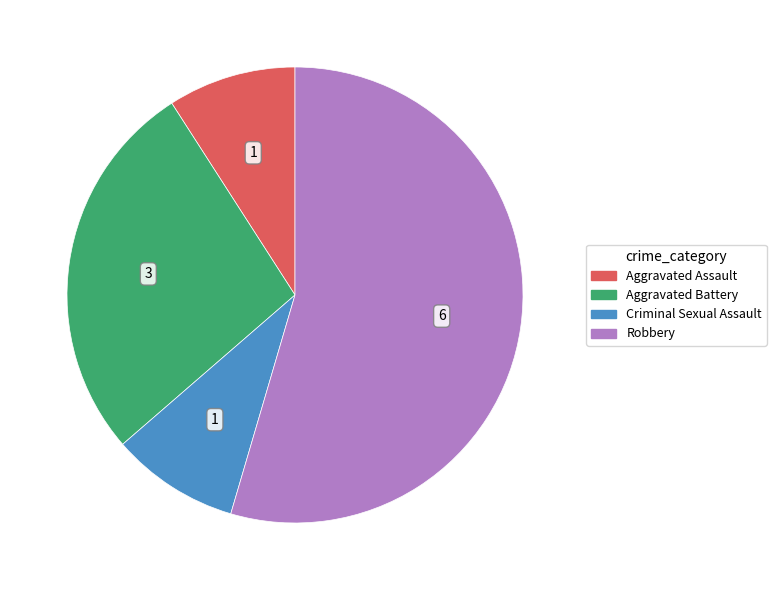

Is the sum of Robbery and Criminal Sexual Assault greater than half?

Yes